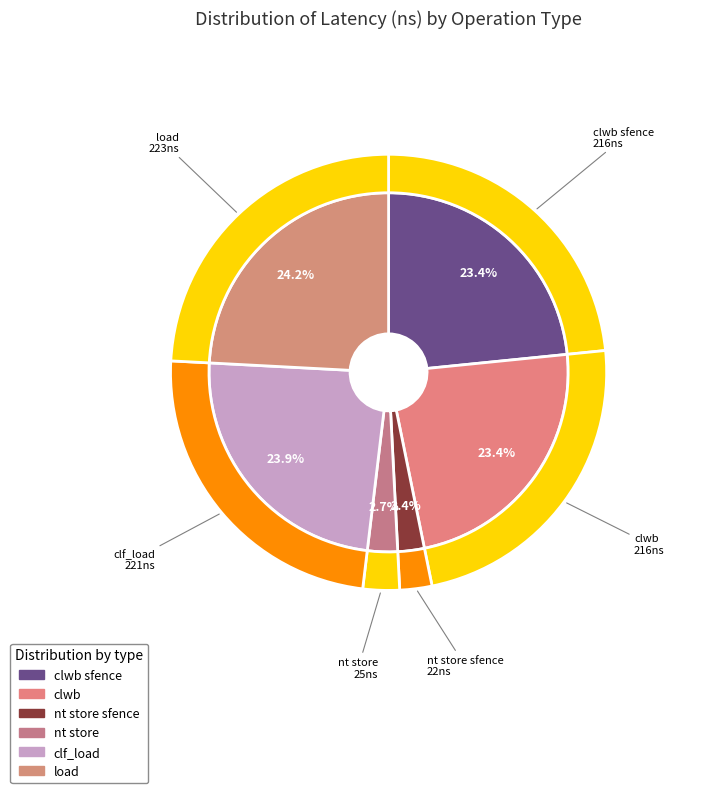

Count the number of slices in the pie.

6